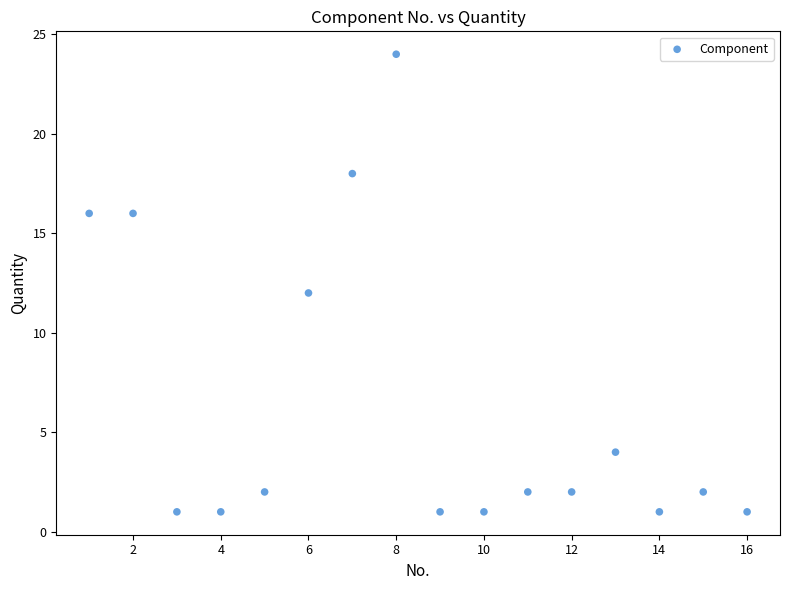

What is the range of X values (max minus min)?

15